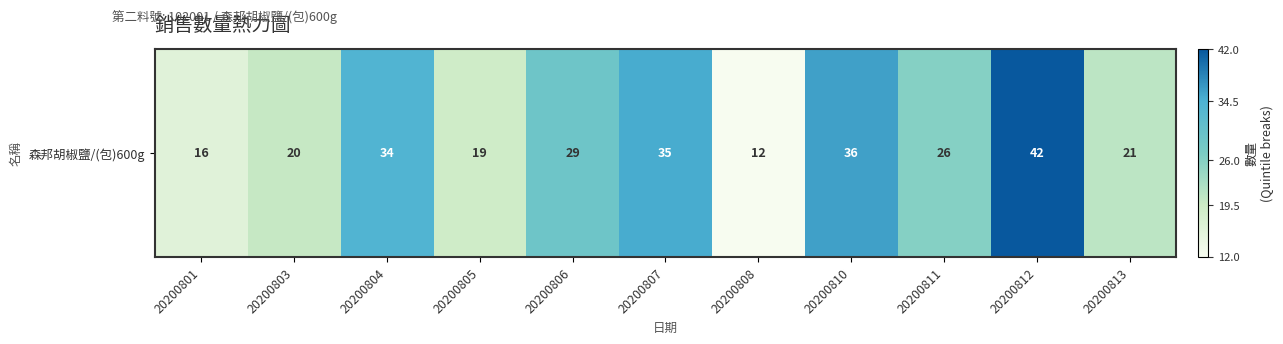

List the labels in order of value, smallest first.

20200808, 20200801, 20200805, 20200803, 20200813, 20200811, 20200806, 20200804, 20200807, 20200810, 20200812